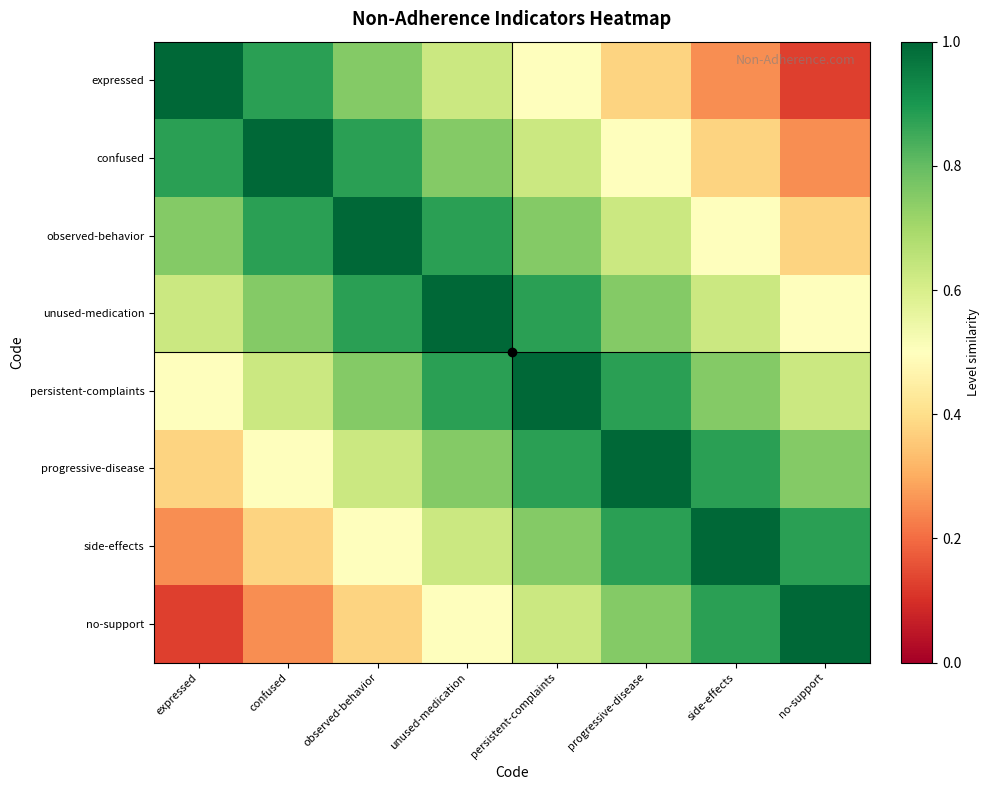

Reading left to right, transcribe all the data shown in this chart.

expressed: expressed=1.0	confused=0.9	observed-behavior=0.8	unused-medication=0.6	persistent-complaints=0.5	progressive-disease=0.4	side-effects=0.2	no-support=0.1
confused: expressed=0.9	confused=1.0	observed-behavior=0.9	unused-medication=0.8	persistent-complaints=0.6	progressive-disease=0.5	side-effects=0.4	no-support=0.2
observed-behavior: expressed=0.8	confused=0.9	observed-behavior=1.0	unused-medication=0.9	persistent-complaints=0.8	progressive-disease=0.6	side-effects=0.5	no-support=0.4
unused-medication: expressed=0.6	confused=0.8	observed-behavior=0.9	unused-medication=1.0	persistent-complaints=0.9	progressive-disease=0.8	side-effects=0.6	no-support=0.5
persistent-complaints: expressed=0.5	confused=0.6	observed-behavior=0.8	unused-medication=0.9	persistent-complaints=1.0	progressive-disease=0.9	side-effects=0.8	no-support=0.6
progressive-disease: expressed=0.4	confused=0.5	observed-behavior=0.6	unused-medication=0.8	persistent-complaints=0.9	progressive-disease=1.0	side-effects=0.9	no-support=0.8
side-effects: expressed=0.2	confused=0.4	observed-behavior=0.5	unused-medication=0.6	persistent-complaints=0.8	progressive-disease=0.9	side-effects=1.0	no-support=0.9
no-support: expressed=0.1	confused=0.2	observed-behavior=0.4	unused-medication=0.5	persistent-complaints=0.6	progressive-disease=0.8	side-effects=0.9	no-support=1.0